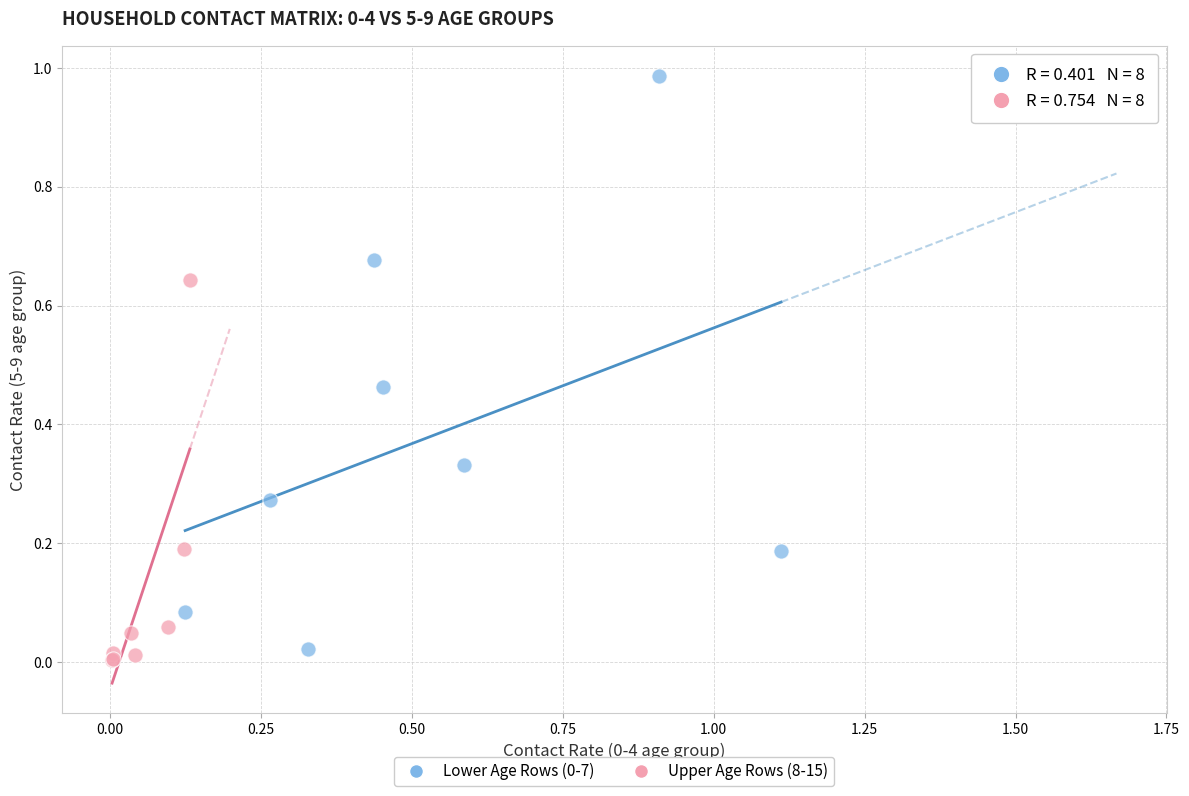

Which series reaches the minimum Y coordinate?

Upper Age Rows (8-15)